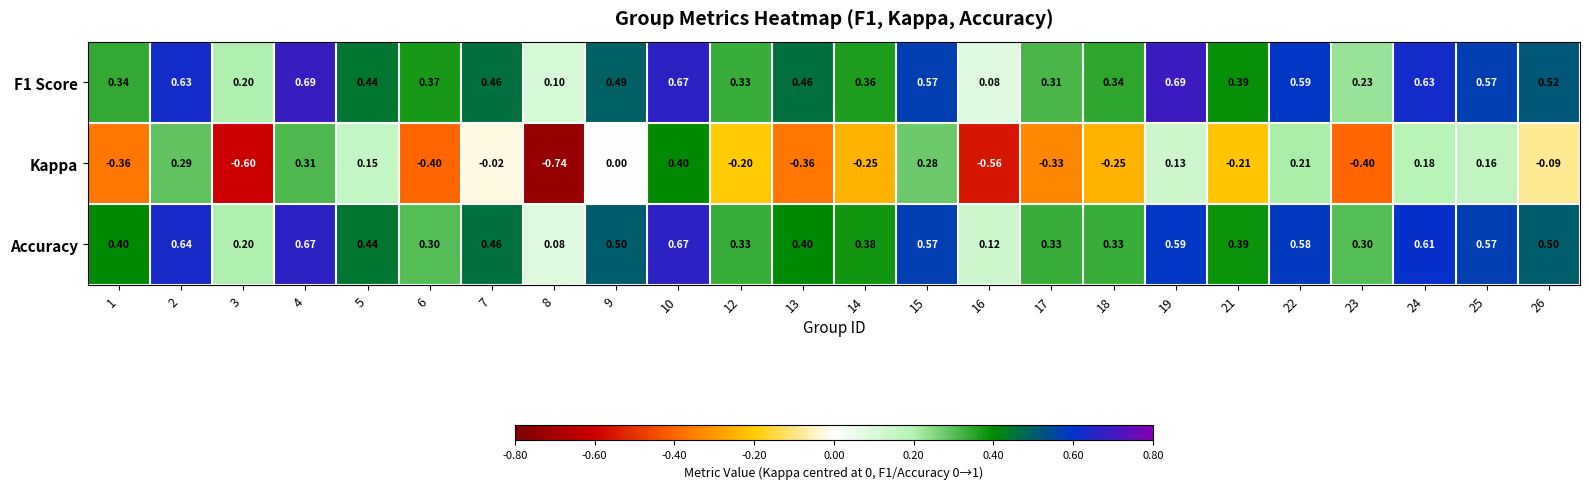

Is the value of Accuracy at 26 greater than the value of Kappa at 8?

Yes